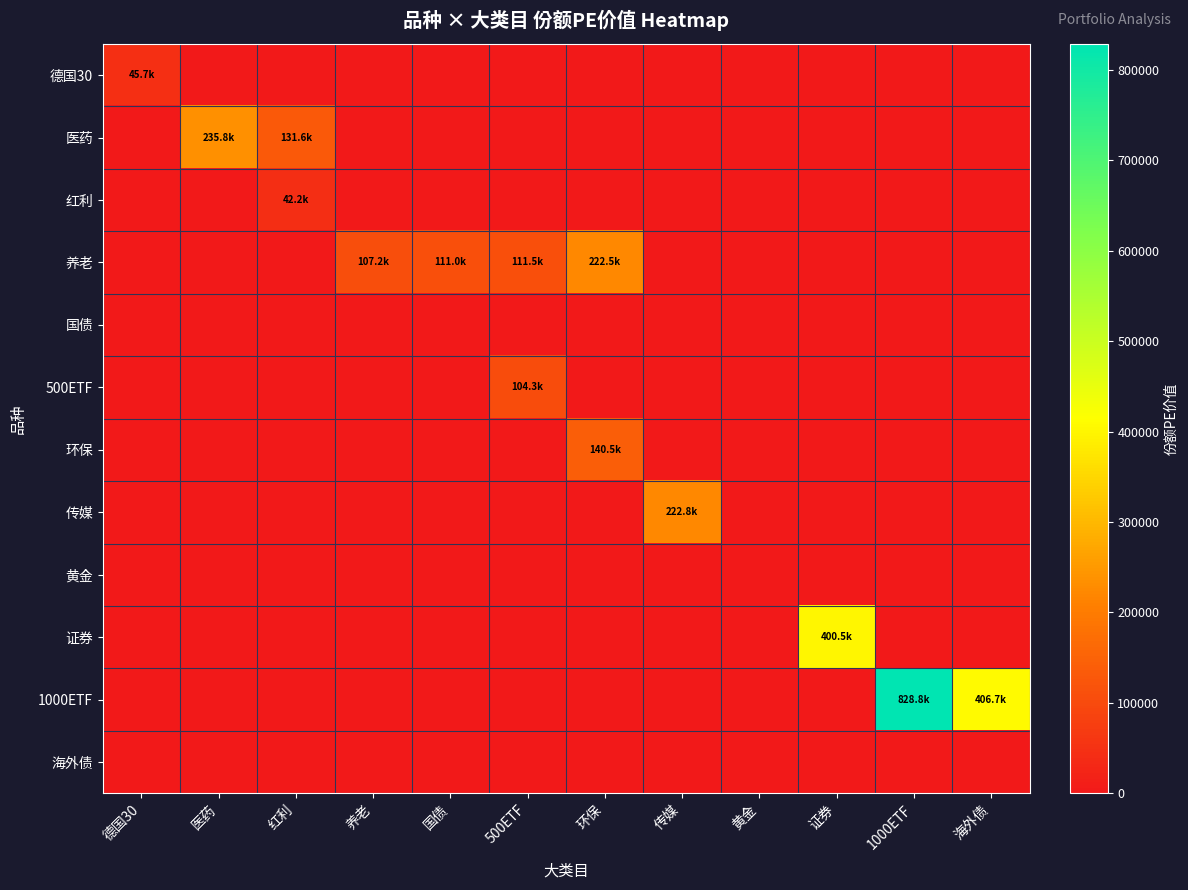

What is the maximum value shown in the chart?

828759.7